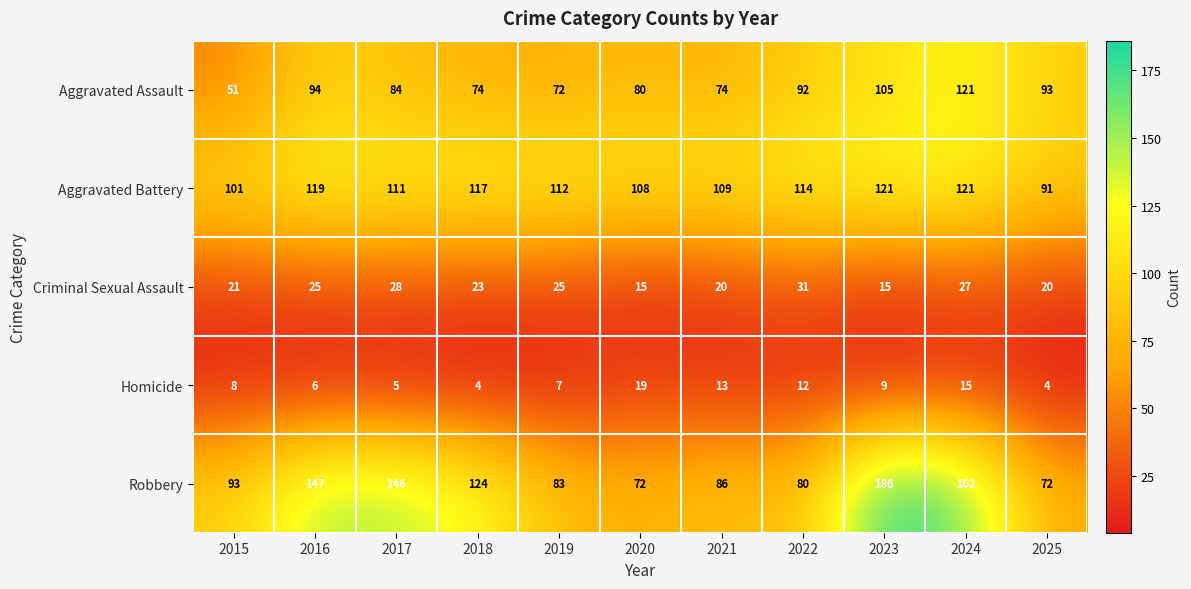

At 2025, list the series in order from largest to smallest.

Aggravated Assault, Aggravated Battery, Robbery, Criminal Sexual Assault, Homicide